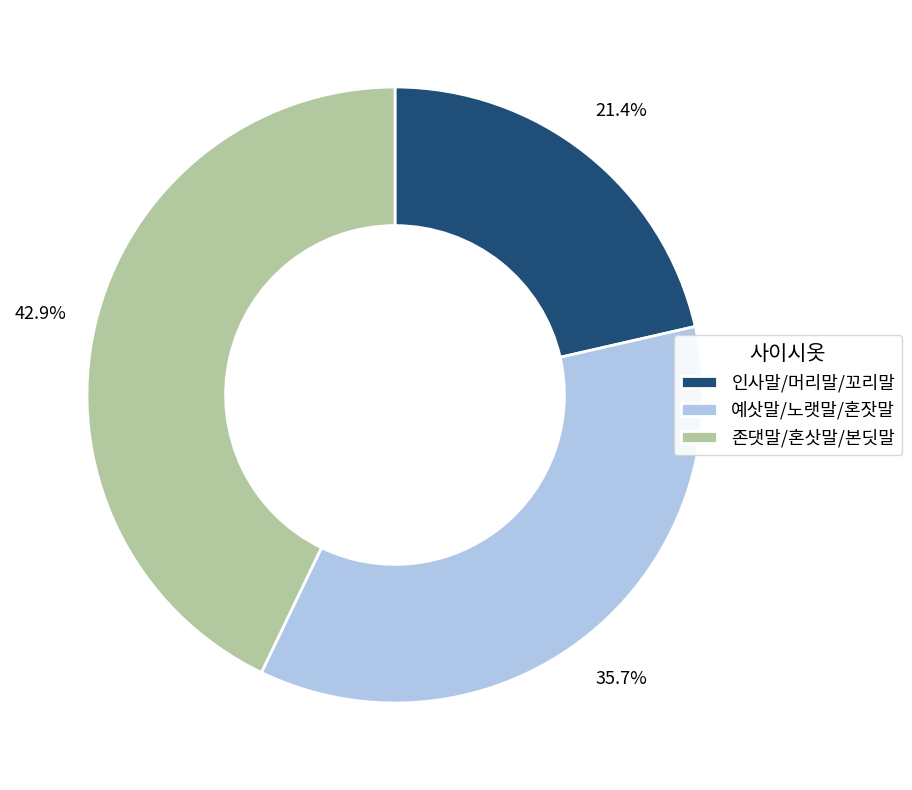

Combined, do 존댓말/혼삿말/본딧말 and 인사말/머리말/꼬리말 account for over 50%?

Yes